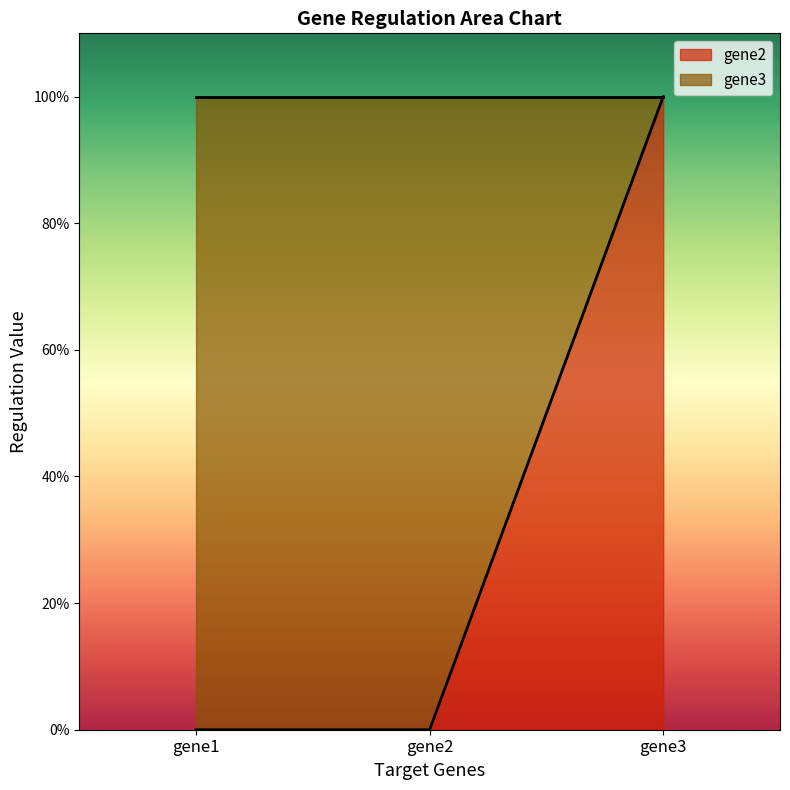

Rank the categories by value from highest to lowest.

gene3, gene1, gene2